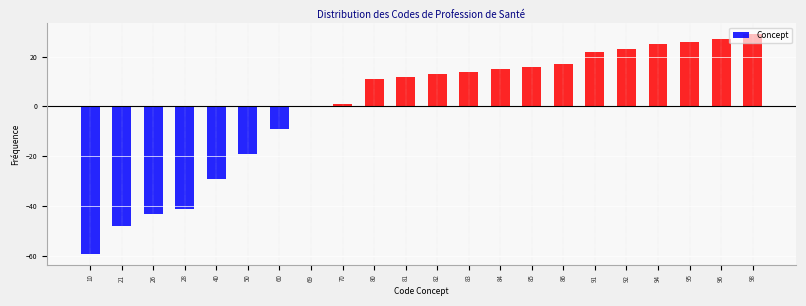

What is the sum of the values at 10 and 50?

-78.3